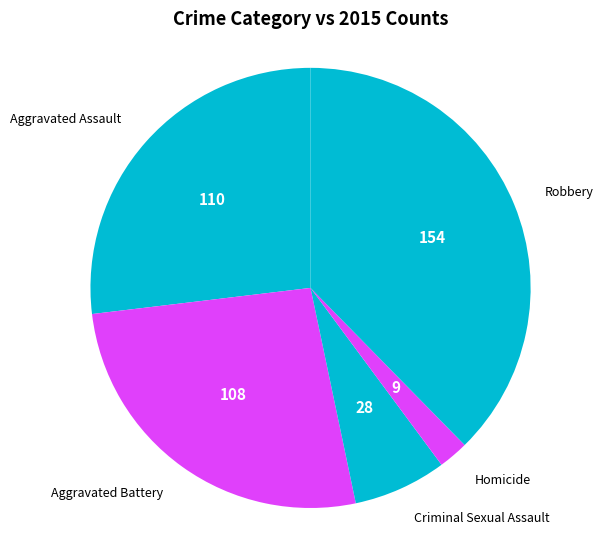

Count the number of slices in the pie.

5